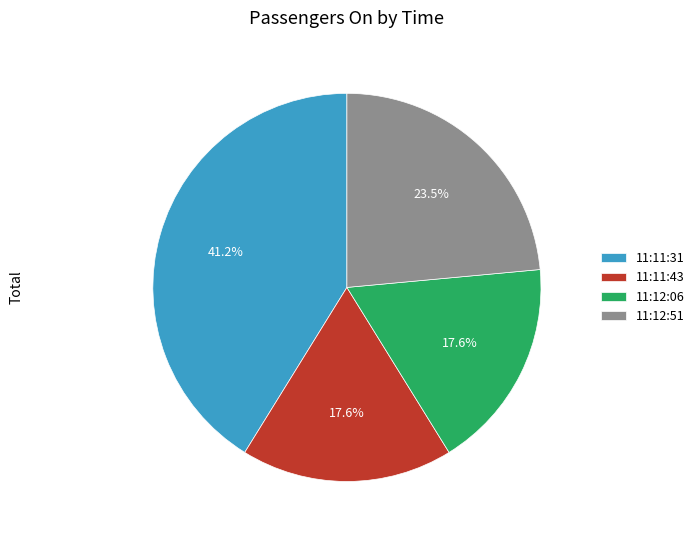

Which category has the biggest portion of the pie?

11:11:31